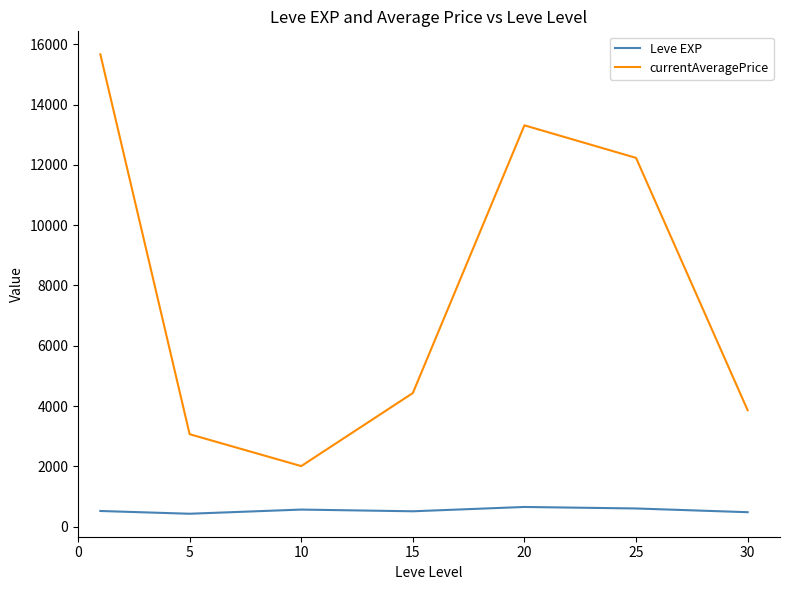

Which series has the largest range (max minus min)?

currentAveragePrice